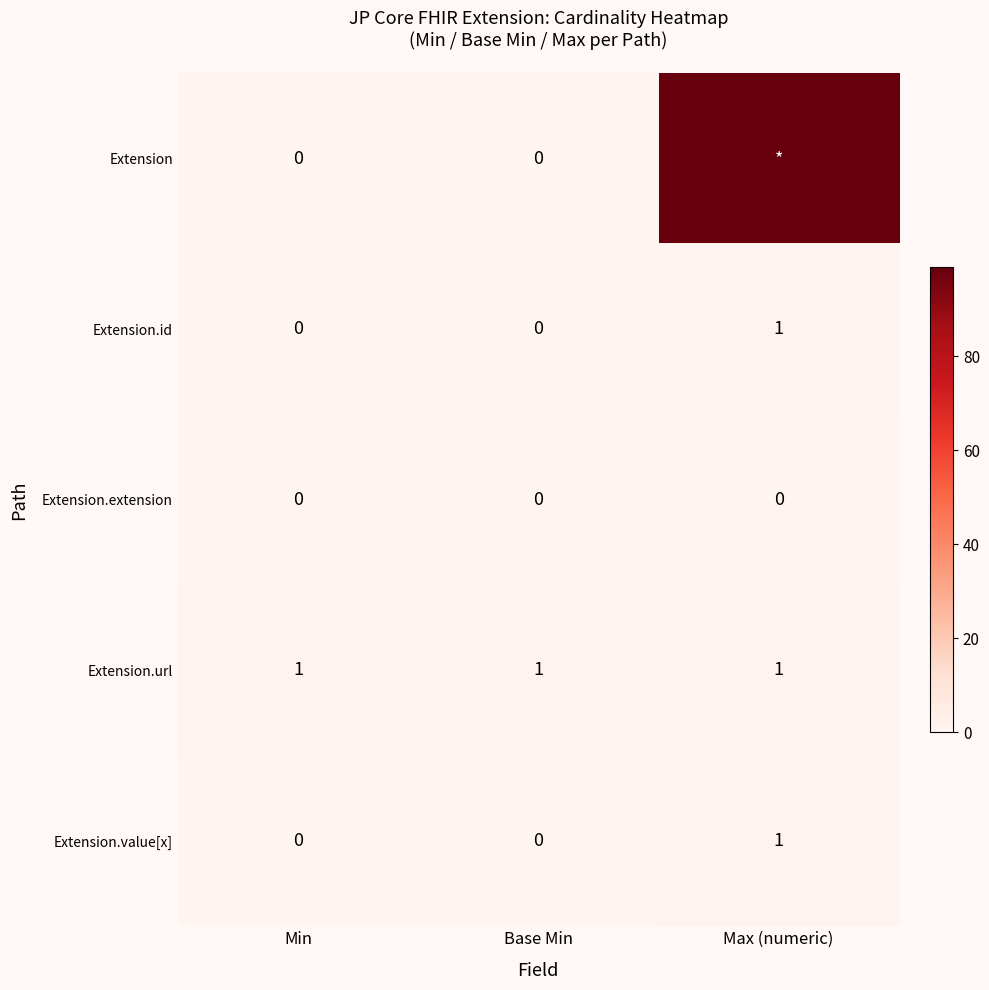

How many Extension.value[x] values are between 0 and 1?

3